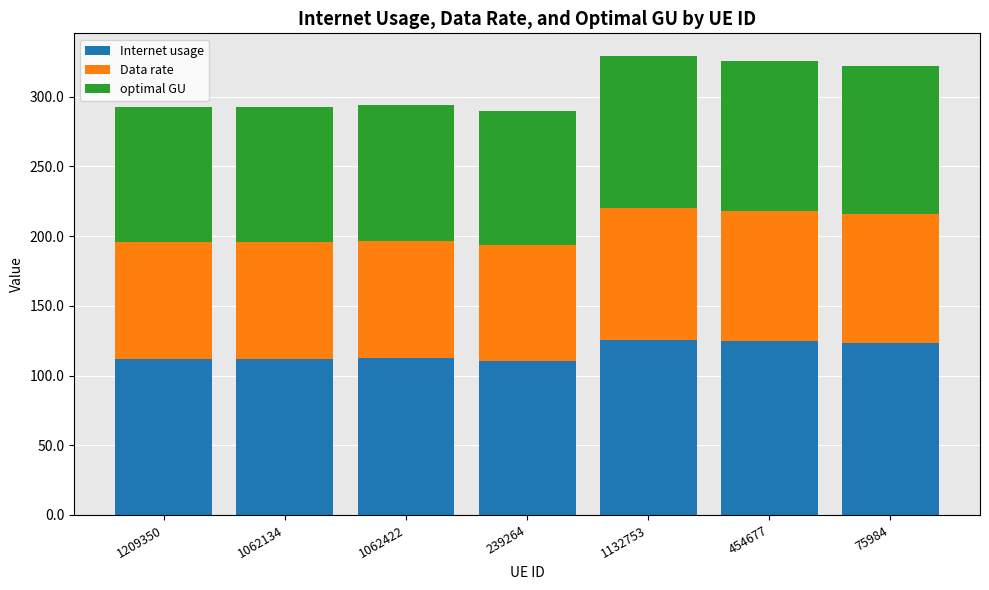

True or false: Internet usage has a value of 186.7 at 239264.

False